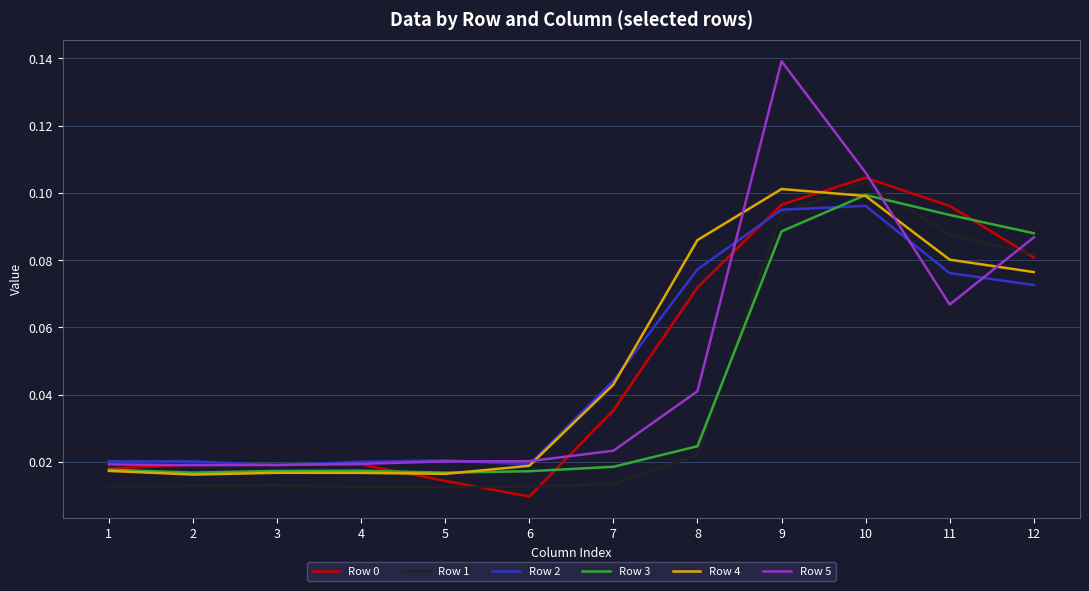

The value of Row 2 at 12 is 0.0. True or false?

False